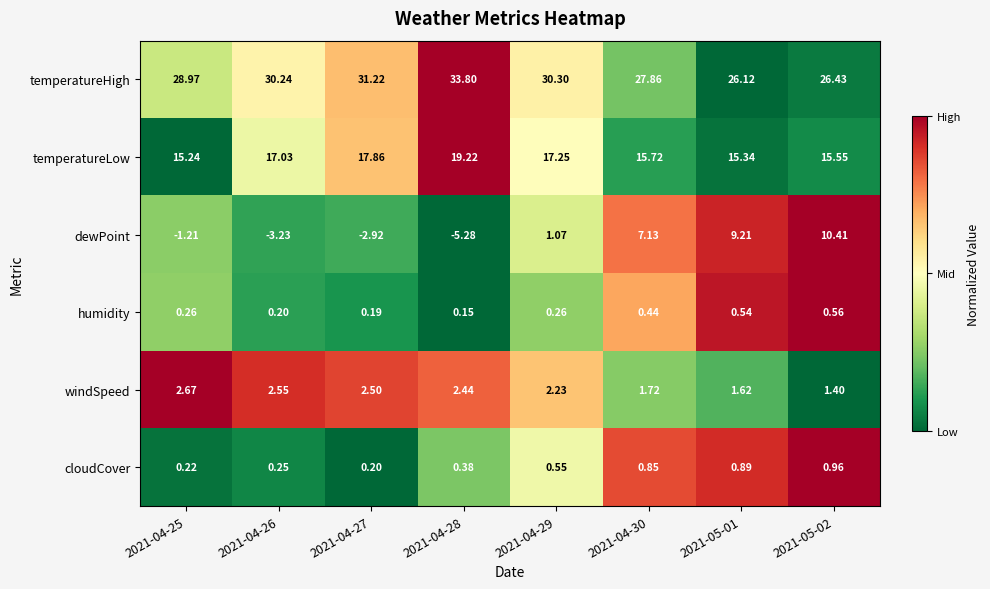

What is the difference between the highest and lowest values at 2021-04-27?

34.1